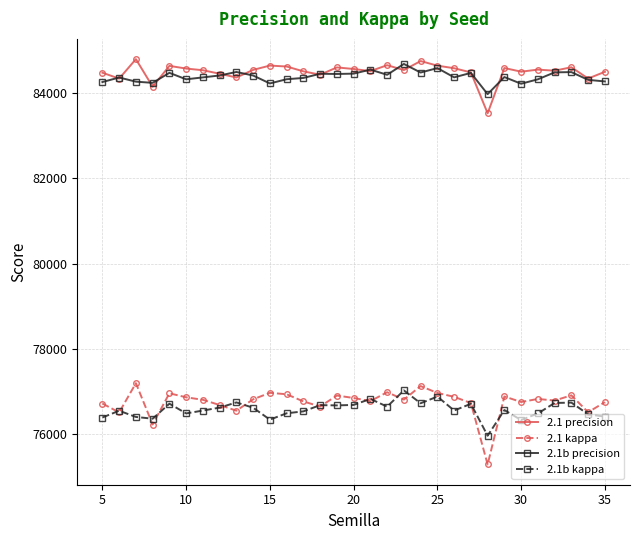

What is the lowest value of the 2.1b kappa series?

75968